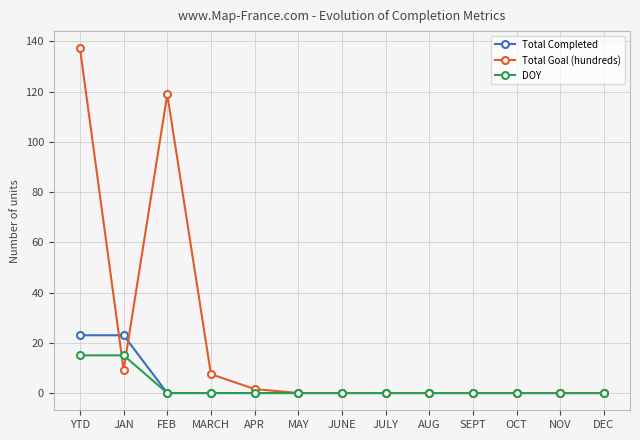

Between which two adjacent categories do DOY and Total Goal (hundreds) first intersect?

YTD and JAN